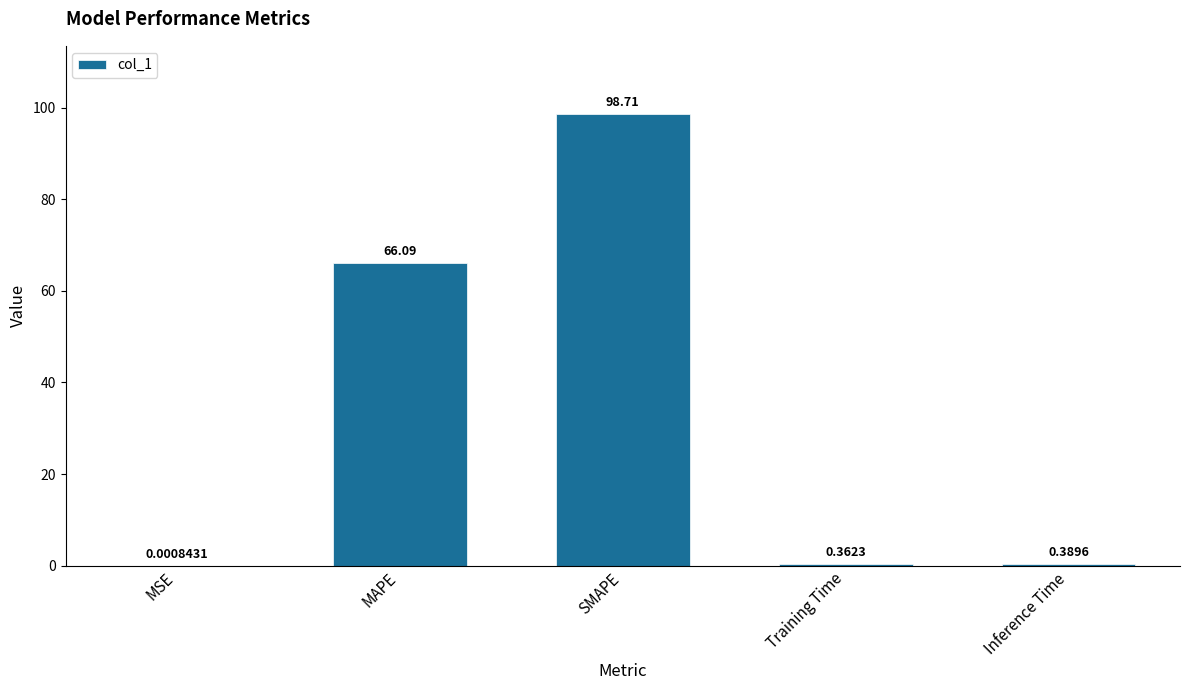

Does the chart contain stacked bars?

No